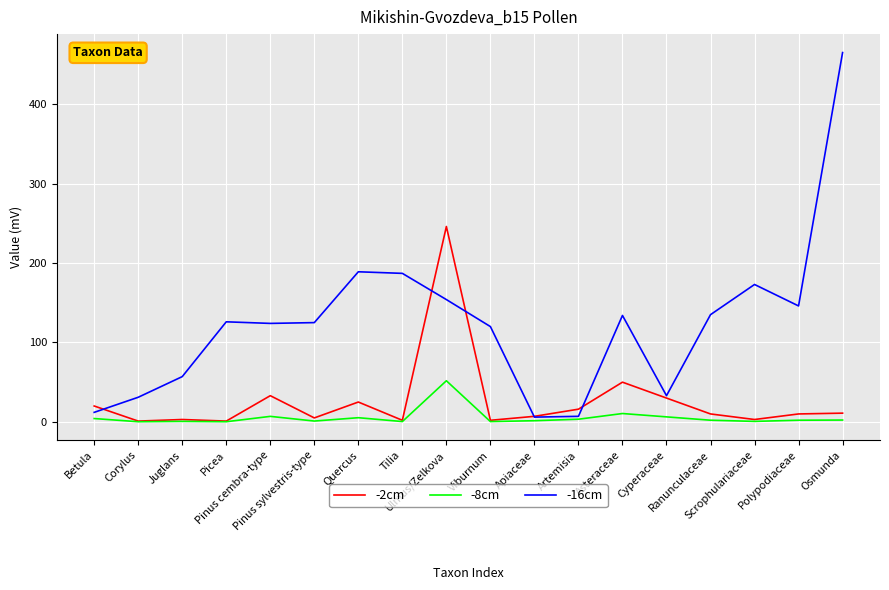

The value of -8cm at Polypodiaceae is 2.1. True or false?

True